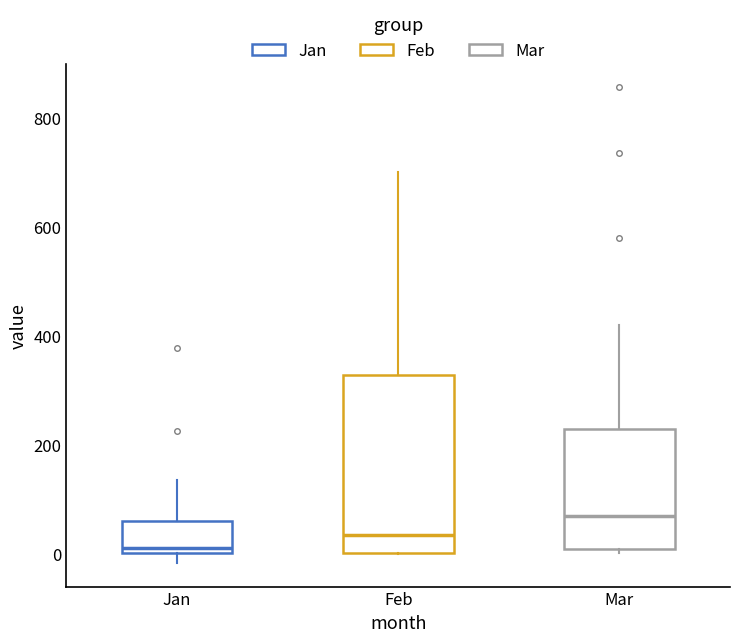

Comparing the boxes themselves (not the whiskers), which one is the tallest?

Feb